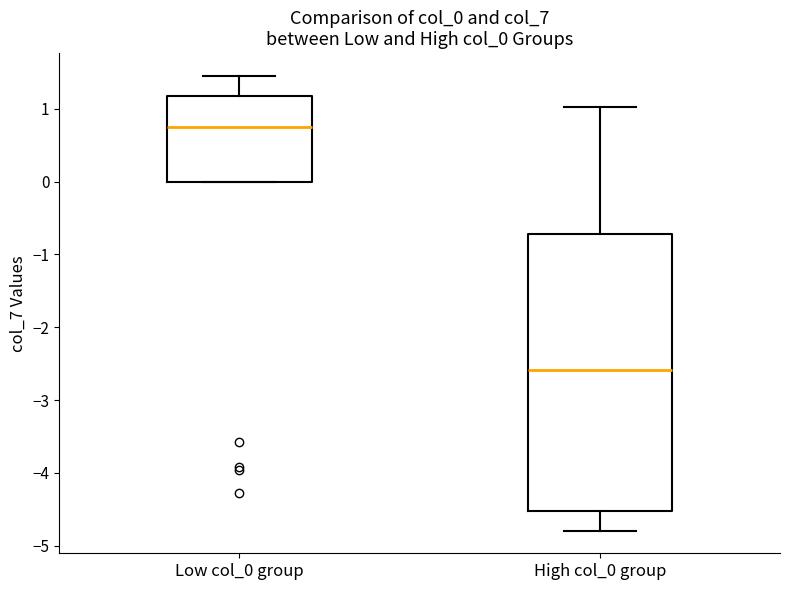

Which box has the highest median line?

Low col_0 group